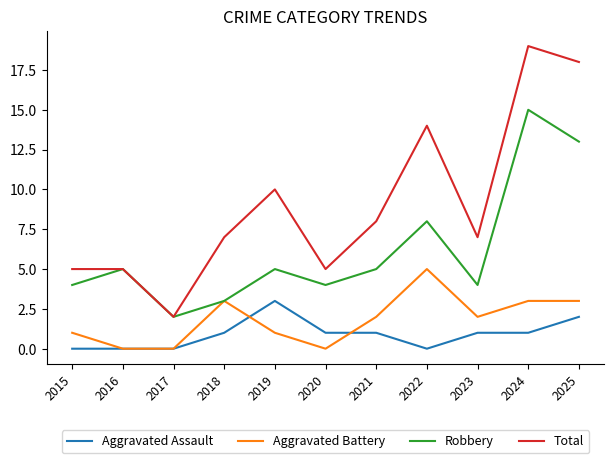

Does the chart have visible grid lines?

No